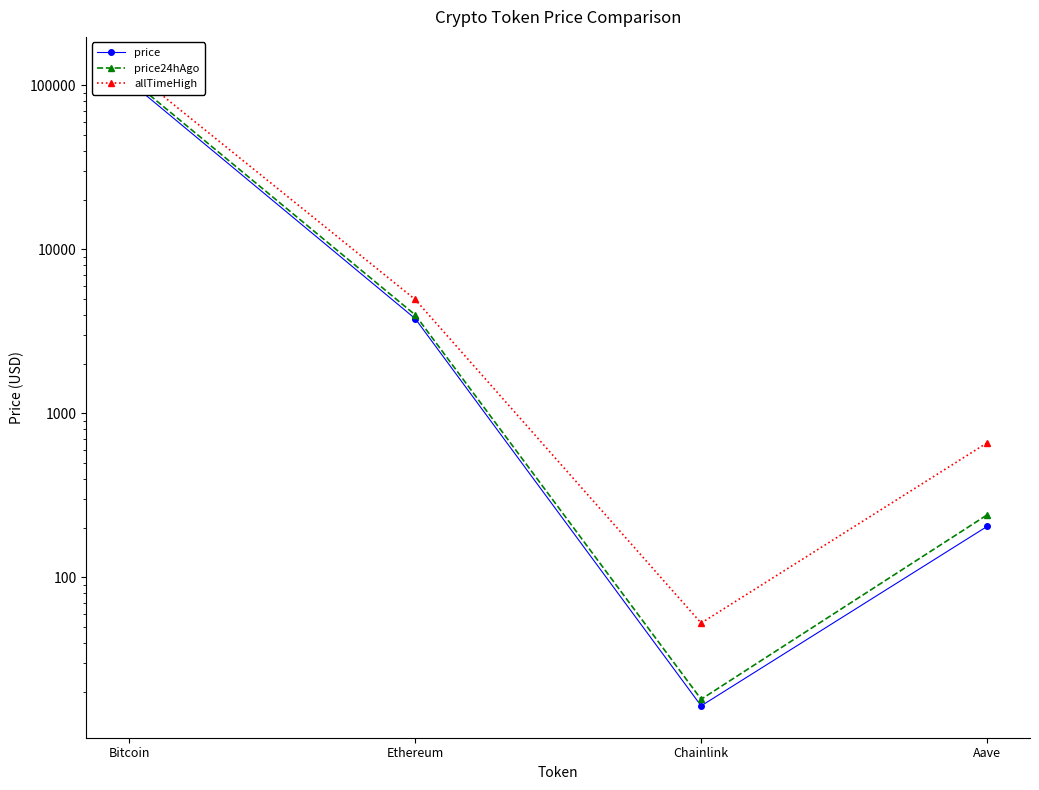

Which category has the lowest value across all series?

Chainlink